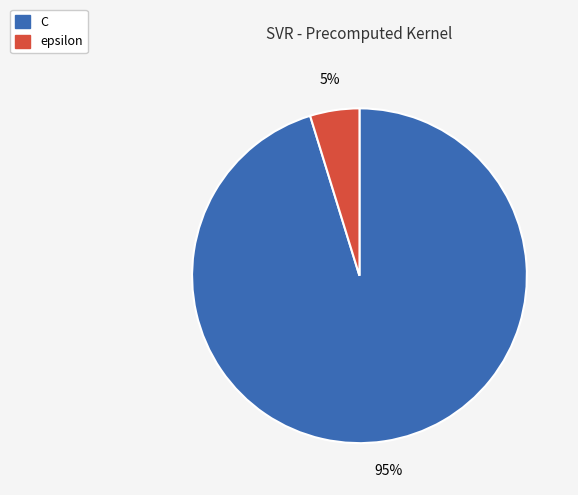

Which category has the biggest portion of the pie?

C